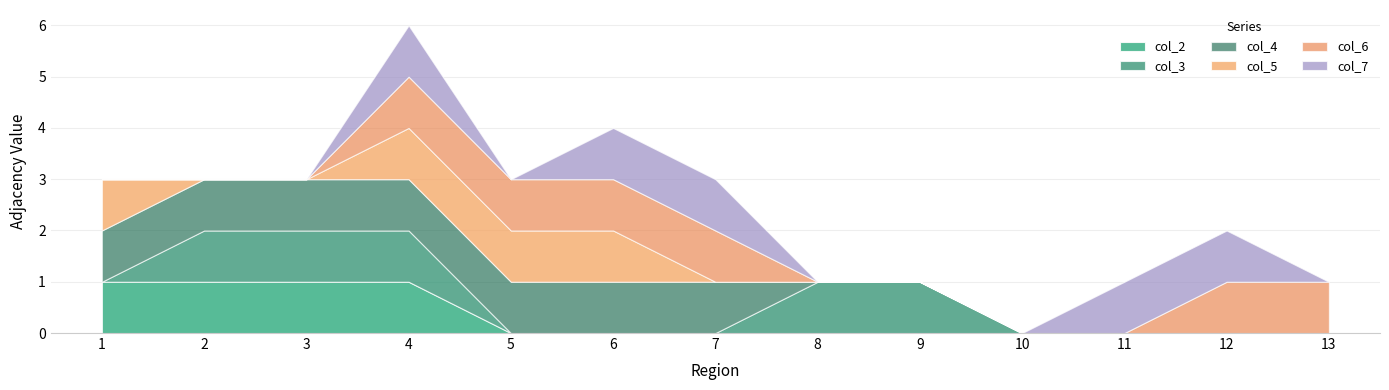

How many times do col_3 and col_5 cross each other?

1